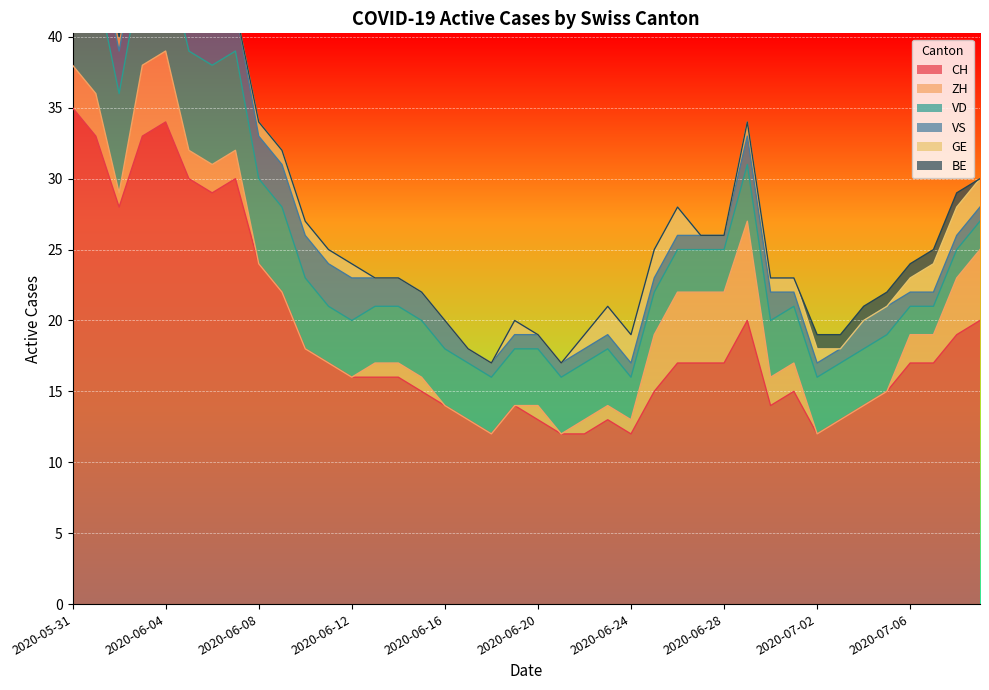

True or false: GE has more than 0 points higher than both neighbors.

True